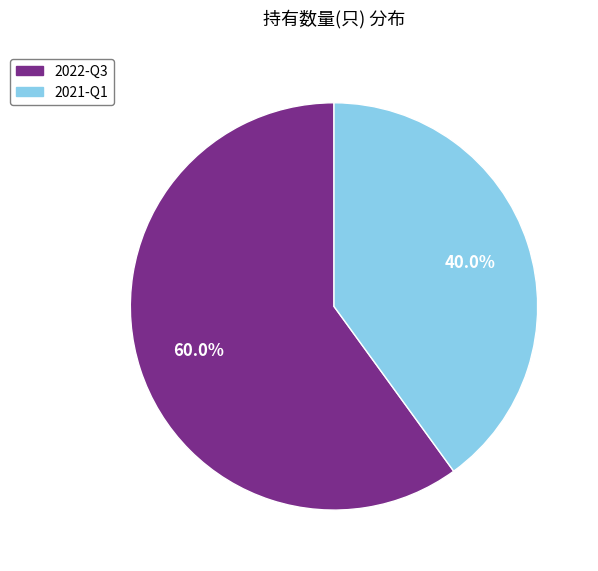

Combined, what portion of the pie is 2021-Q1 and 2022-Q3?

100.0%